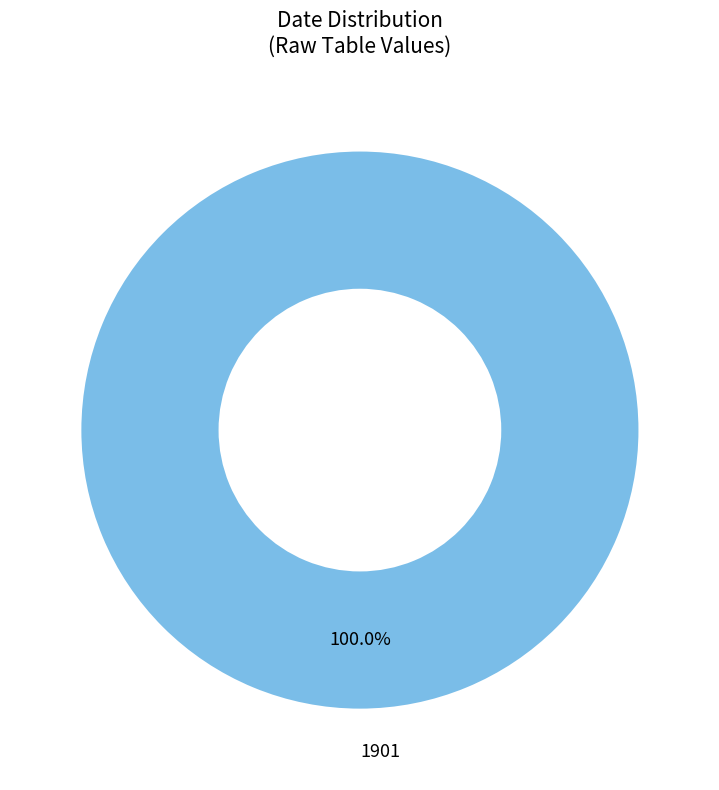

Rank the categories by value from highest to lowest.

1901